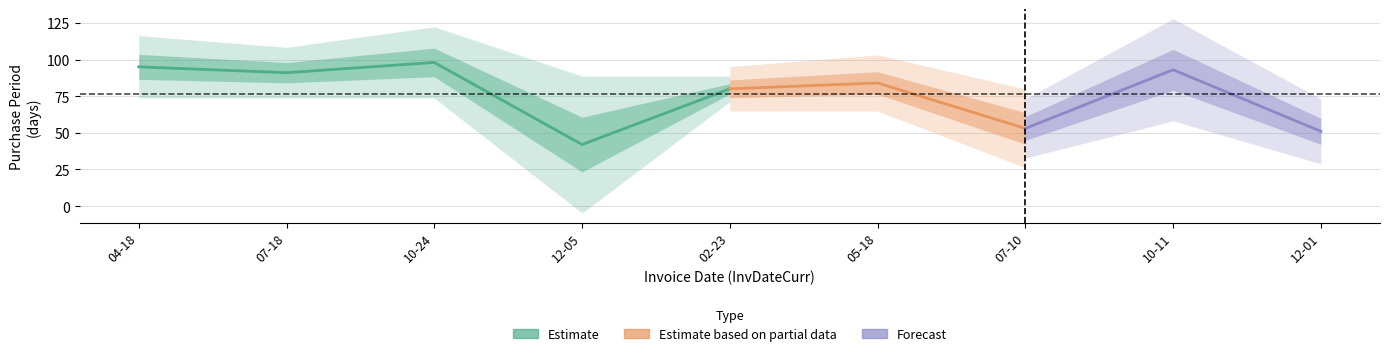

Rank the categories by value from highest to lowest.

2016-10-24, 2016-04-18, 2017-10-11, 2016-07-18, 2017-05-18, 2017-02-23, 2017-07-10, 2017-12-01, 2016-12-05